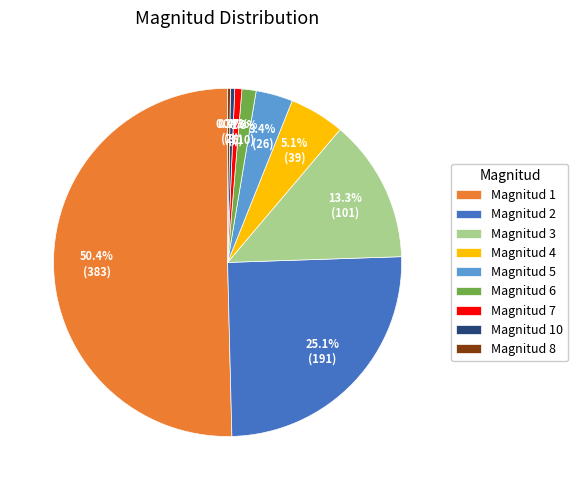

Which slice represents more than half of the pie?

Magnitud 1